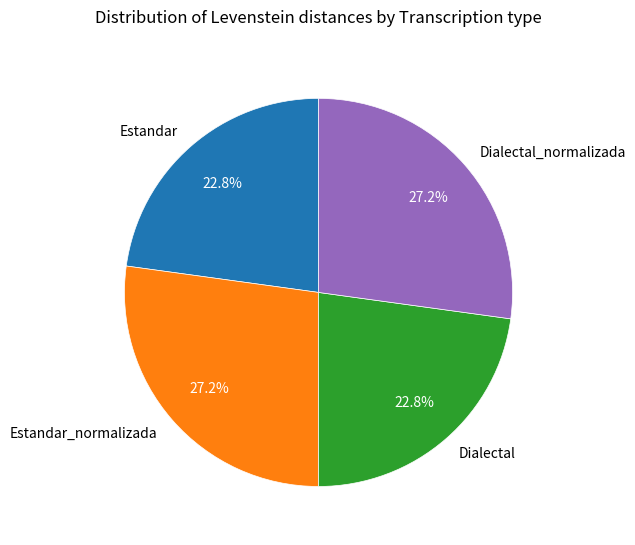

What is the ratio of the value at Estandar to the value at Dialectal?

1.0